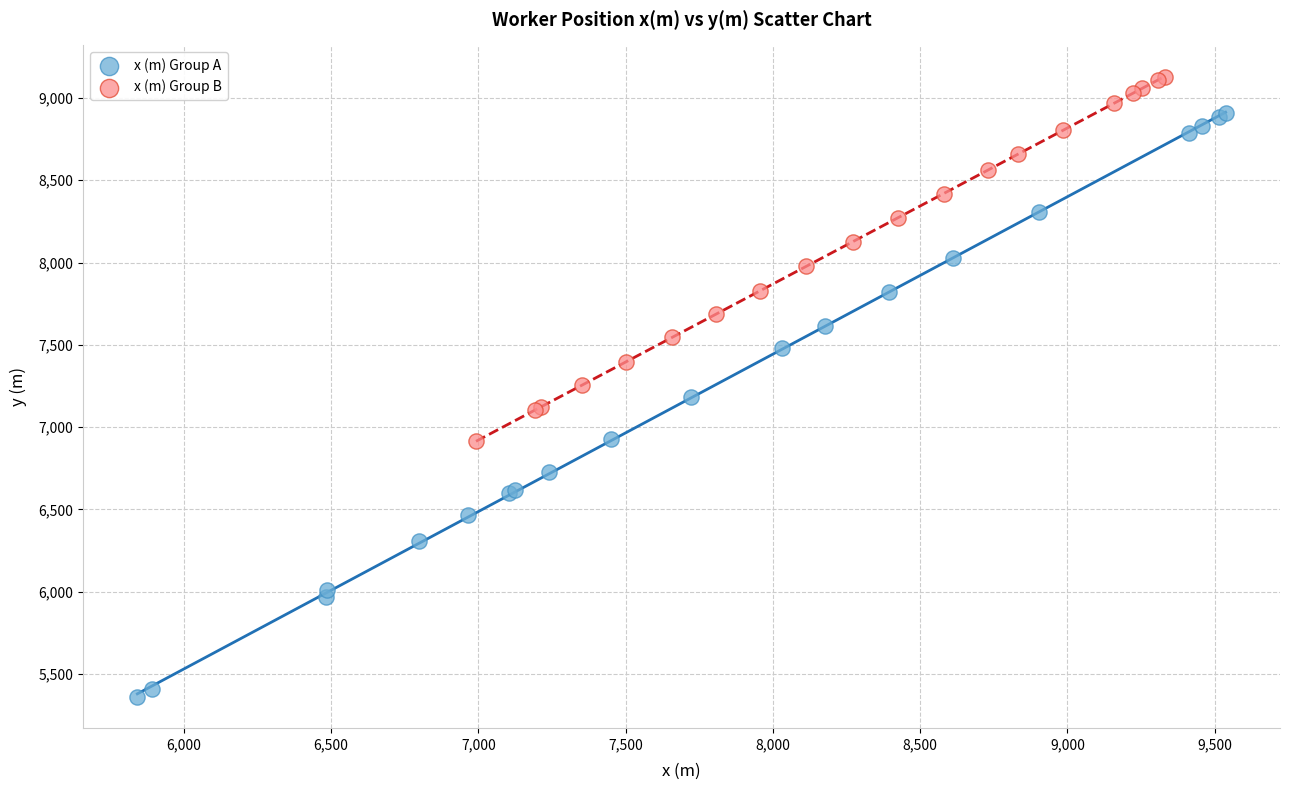

Which series reaches the minimum Y coordinate?

x (m) Group A